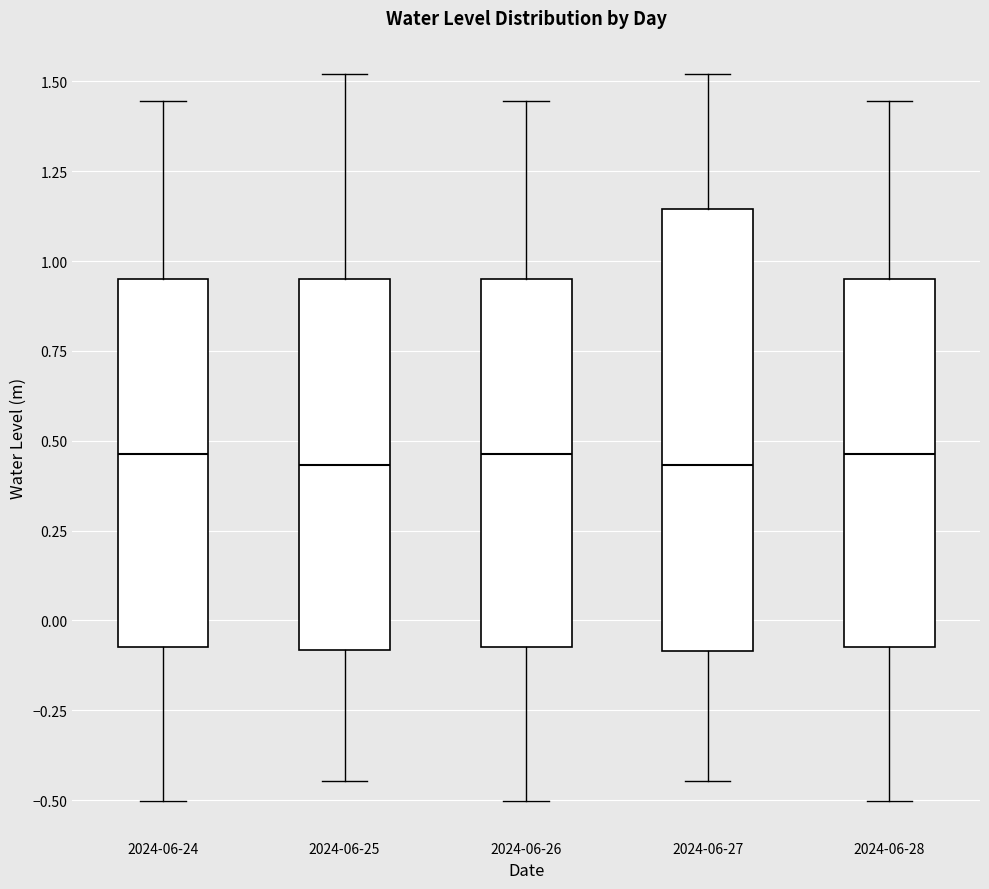

Reading left to right, read every box against the y-axis: the position of its median line, the range the box covers, and the ends of its whiskers. The values are not printed on the chart, so give them approximately, as read against the axis.

2024-06-24: median 0.45, box -0.05 to 0.95, whiskers -0.50 to 1.45
2024-06-25: median 0.45, box -0.10 to 0.95, whiskers -0.45 to 1.50
2024-06-26: median 0.45, box -0.05 to 0.95, whiskers -0.50 to 1.45
2024-06-27: median 0.45, box -0.10 to 1.15, whiskers -0.45 to 1.50
2024-06-28: median 0.45, box -0.05 to 0.95, whiskers -0.50 to 1.45